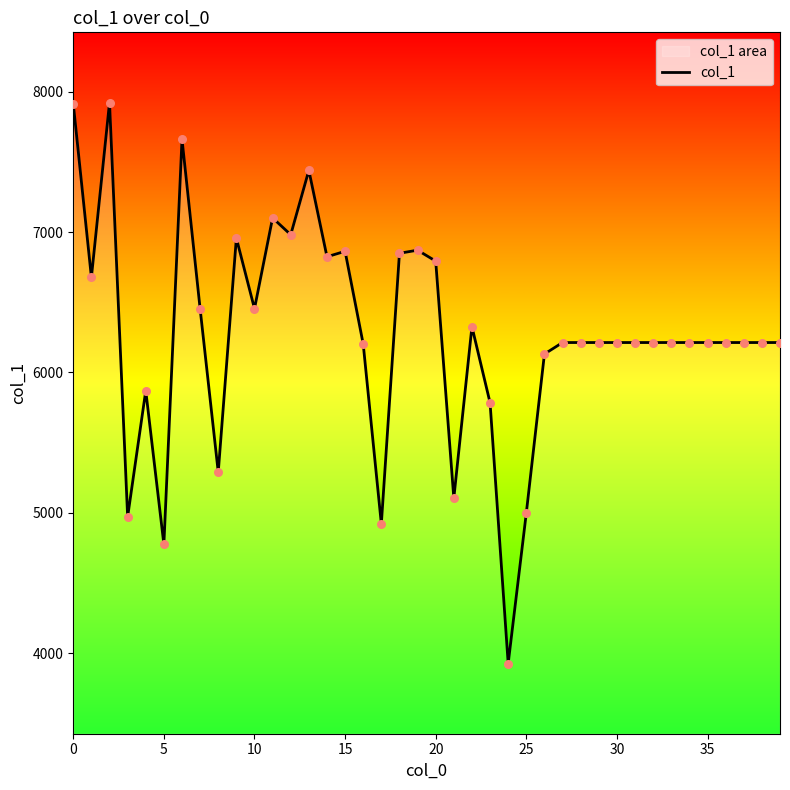

What is the smallest value displayed?

3926